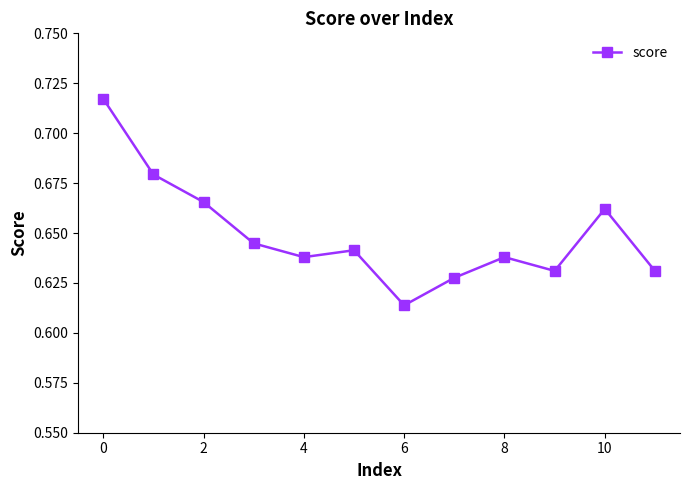

What is the sum of the values at 2 and 4?

1.3